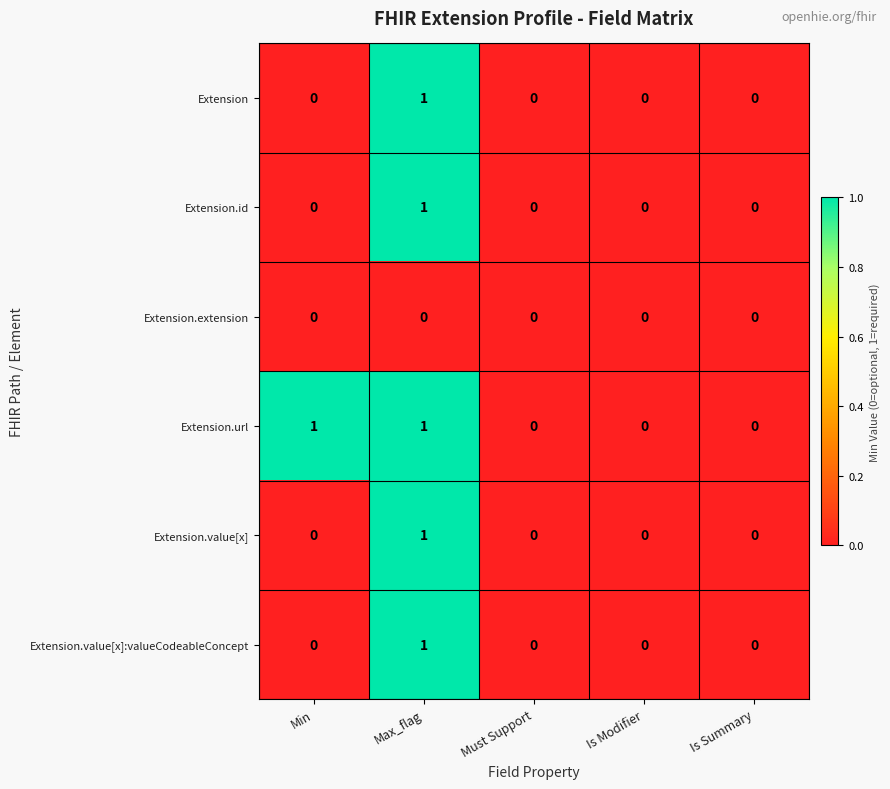

What is the greatest value displayed?

1